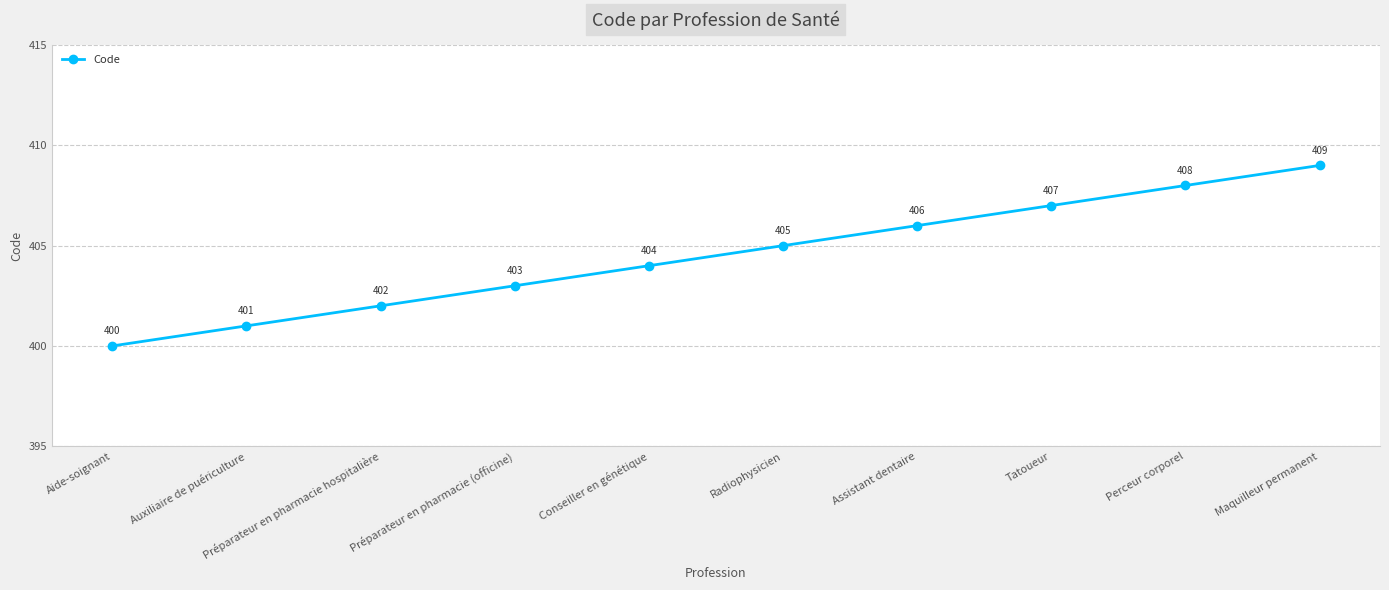

True or false: the data shows 117 at Perceur corporel.

False